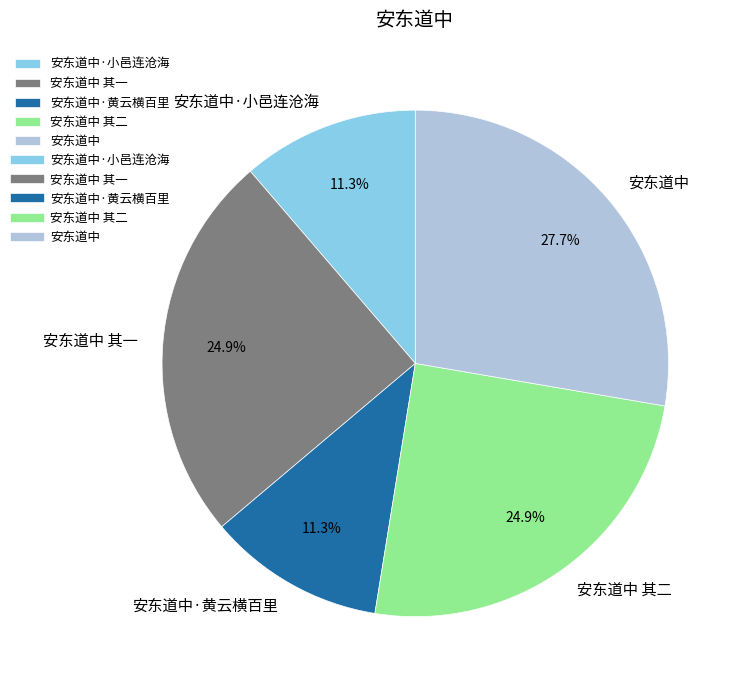

Count the number of slices in the pie.

5